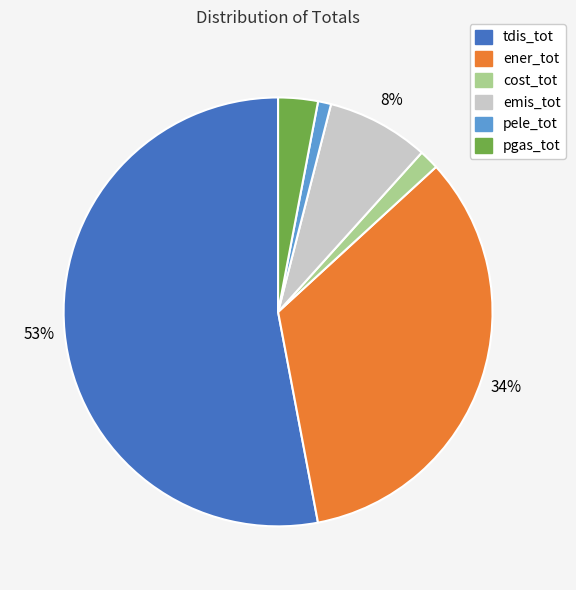

To the nearest percent, what percentage of the pie is pele_tot?

1%